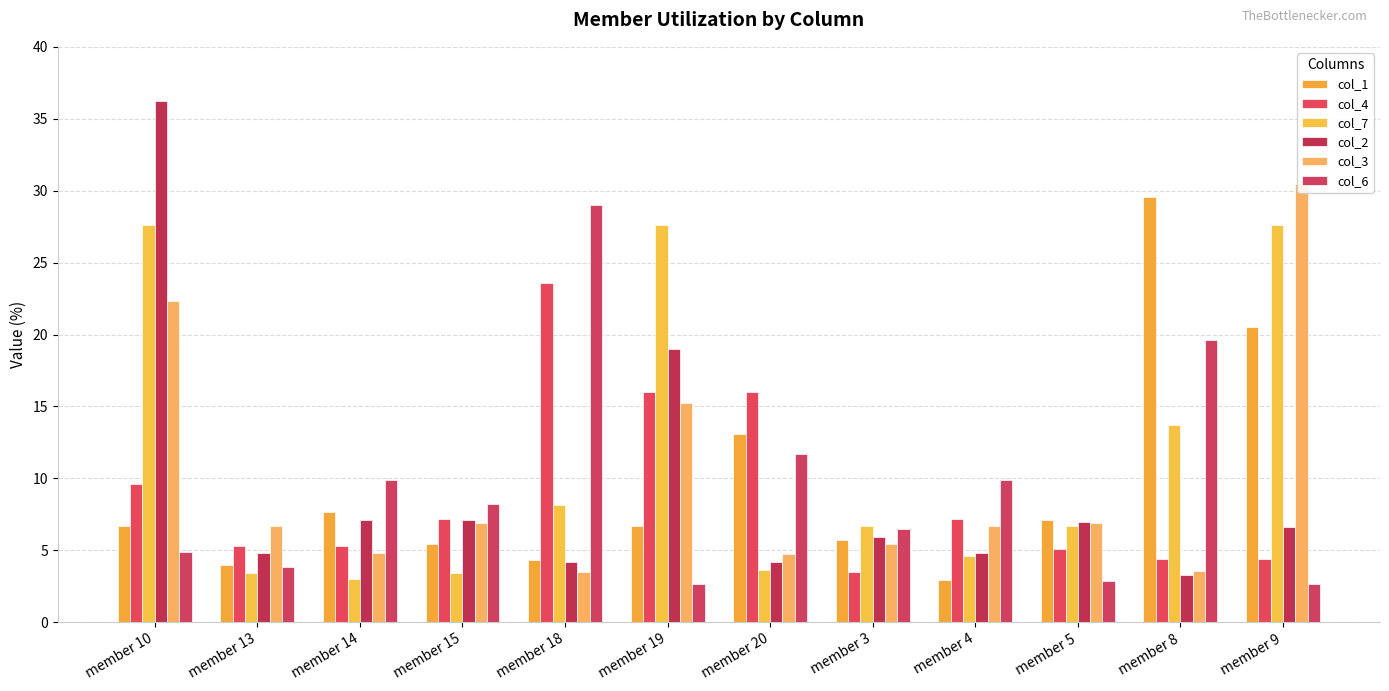

Reading left to right, transcribe all the data shown in this chart.

col_1: 6.7	4.0	7.7	5.5	4.3	6.7	13.1	5.7	3.0	7.1	29.6	20.5
col_4: 9.6	5.3	5.3	7.2	23.6	16.0	16.0	3.5	7.2	5.1	4.4	4.4
col_7: 27.6	3.4	3.0	3.4	8.1	27.6	3.6	6.7	4.6	6.7	13.7	27.6
col_2: 36.2	4.8	7.1	7.1	4.2	19.0	4.2	5.9	4.8	6.9	3.3	6.6
col_3: 22.3	6.7	4.8	6.9	3.5	15.2	4.7	5.4	6.7	6.9	3.6	30.5
col_6: 4.9	3.9	9.9	8.2	29.0	2.6	11.7	6.5	9.9	2.9	19.6	2.6